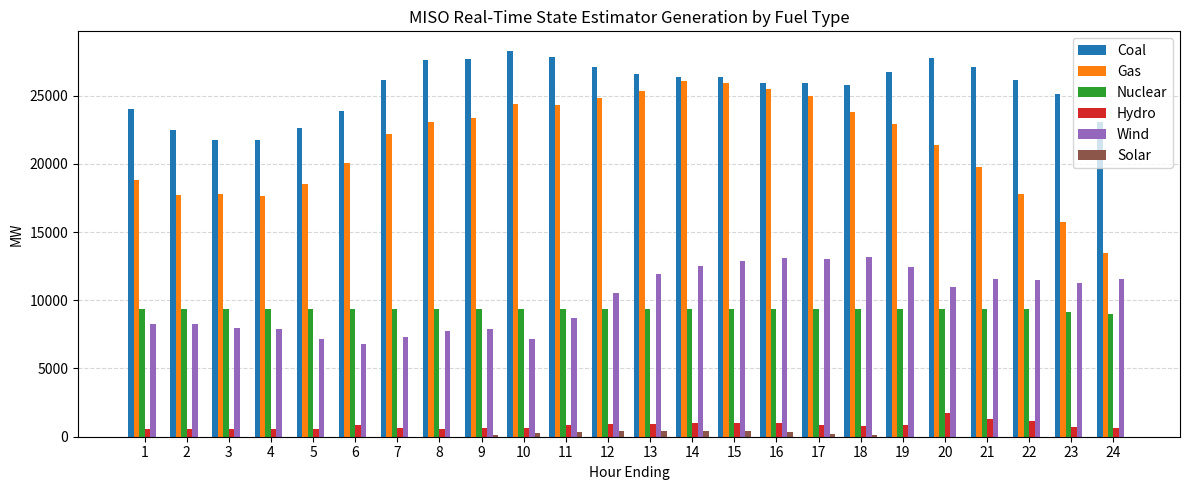

Between 3 and 22, which series saw the biggest shift?

Coal